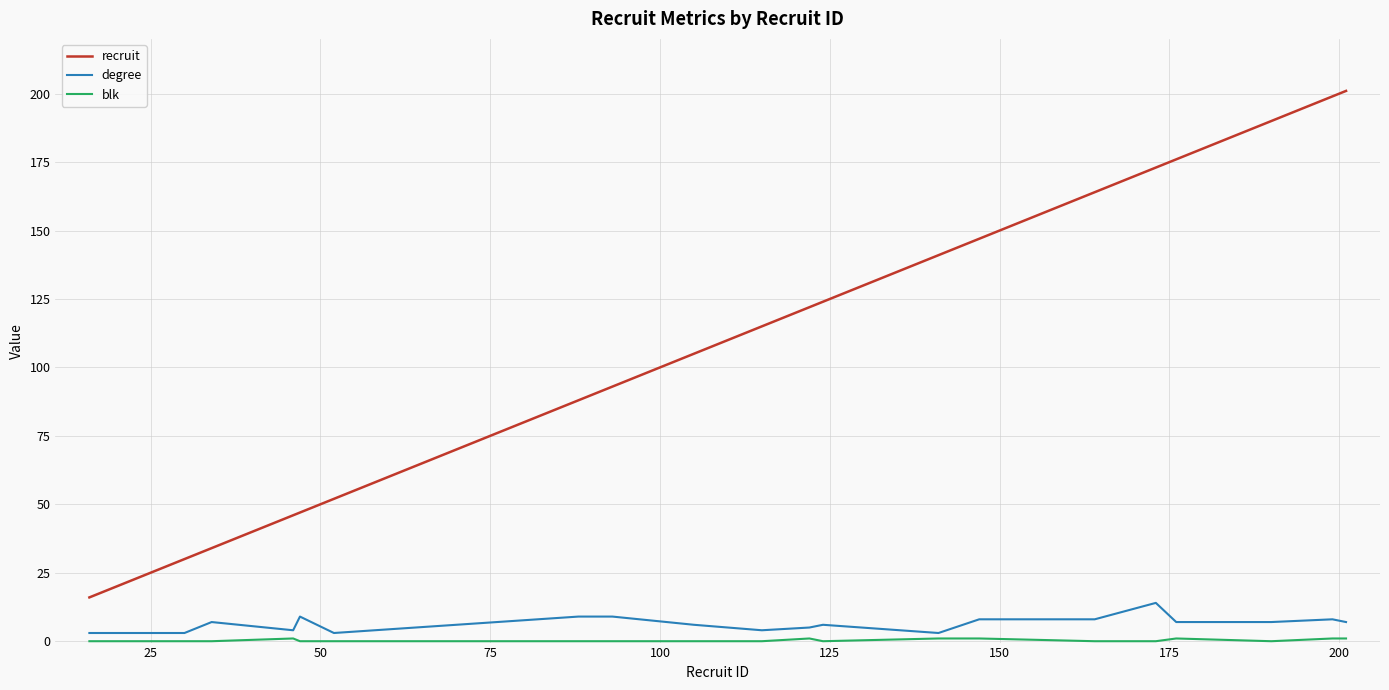

Does the chart display data point markers on the line(s)?

No